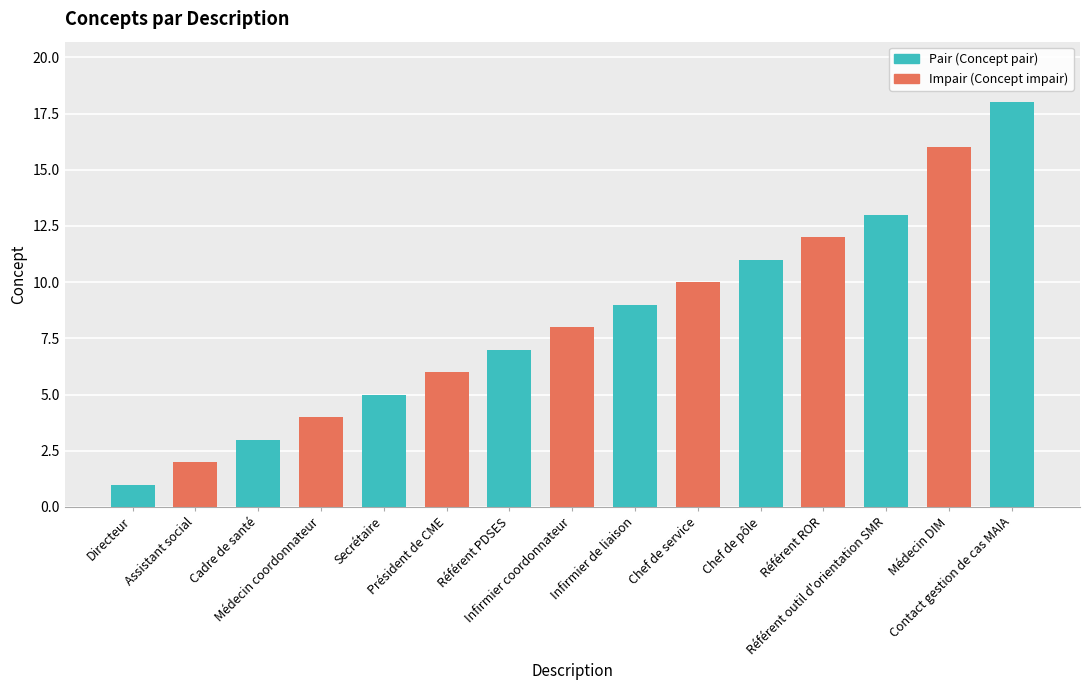

What is the label of the 8th bar from the right?

Infirmier coordonnateur